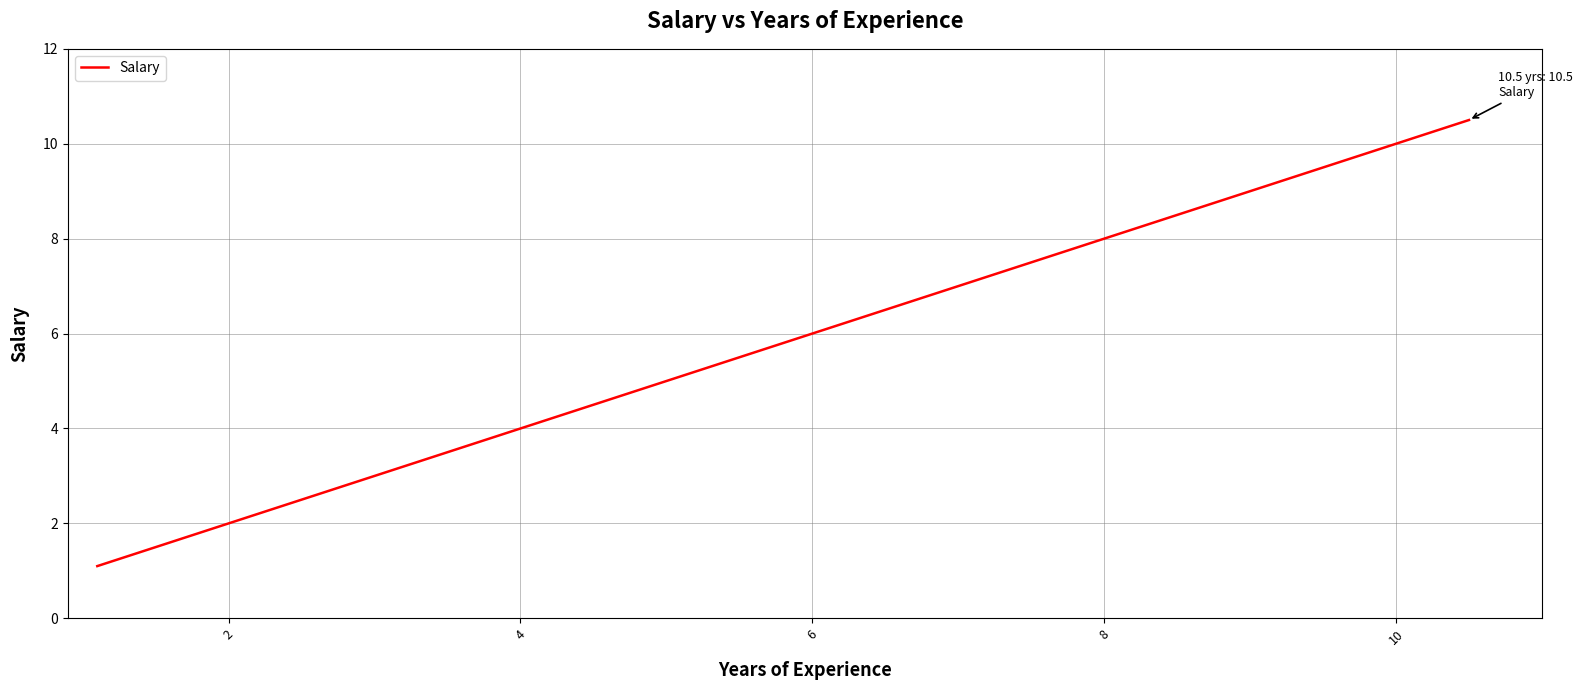

Does the chart have visible grid lines?

Yes